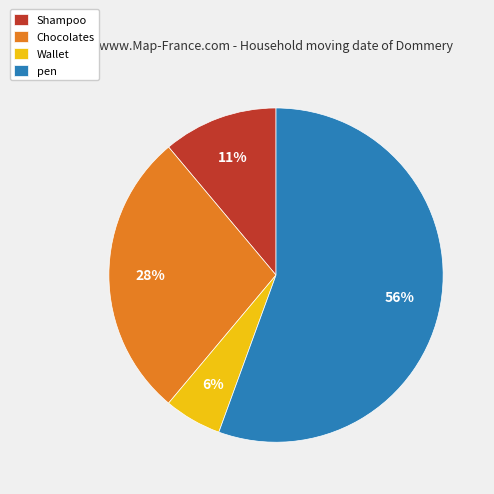

Between Wallet and pen, which is larger?

pen